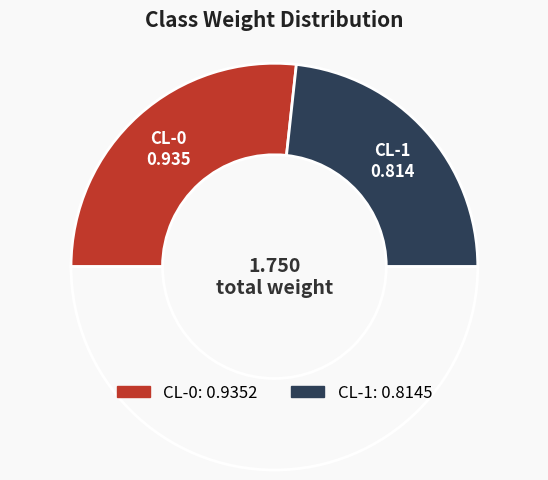

How many segments does this pie chart have?

3